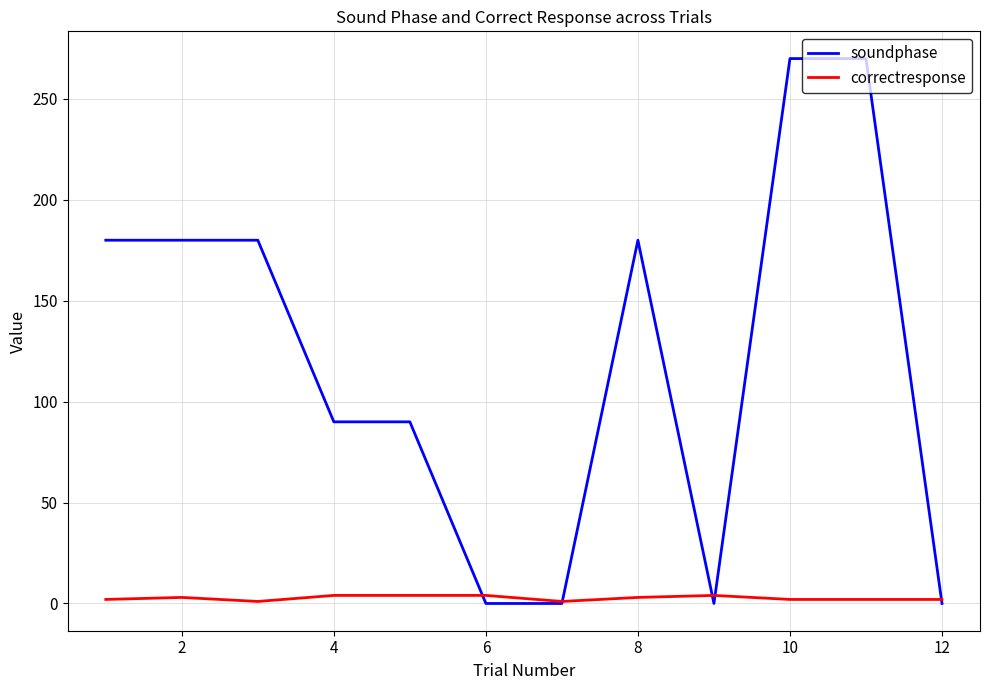

Does the chart display data point markers on the line(s)?

No